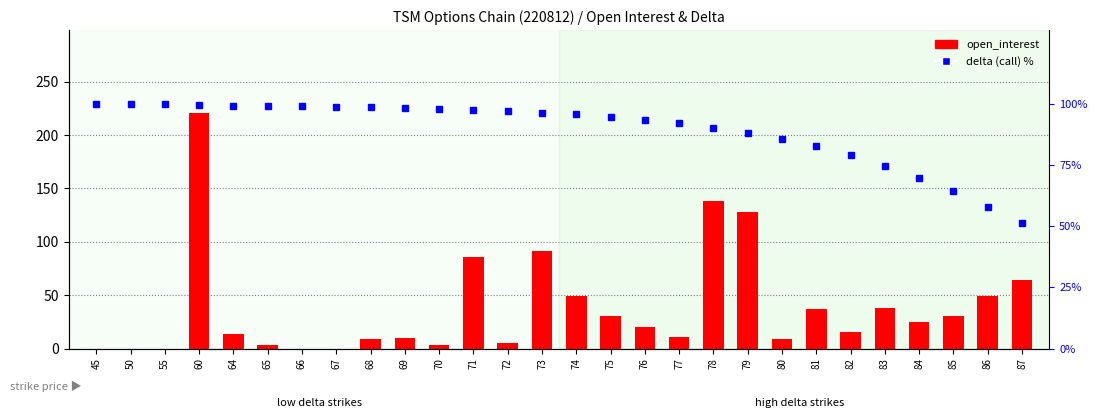

What value does the delta (call) % series have at 86?

57.9